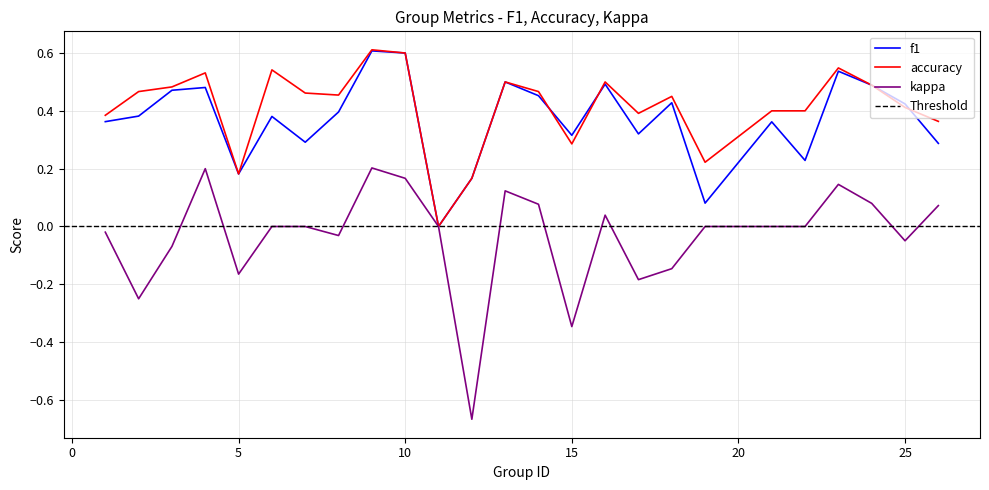

True or false: f1 and kappa intersect in this chart.

False